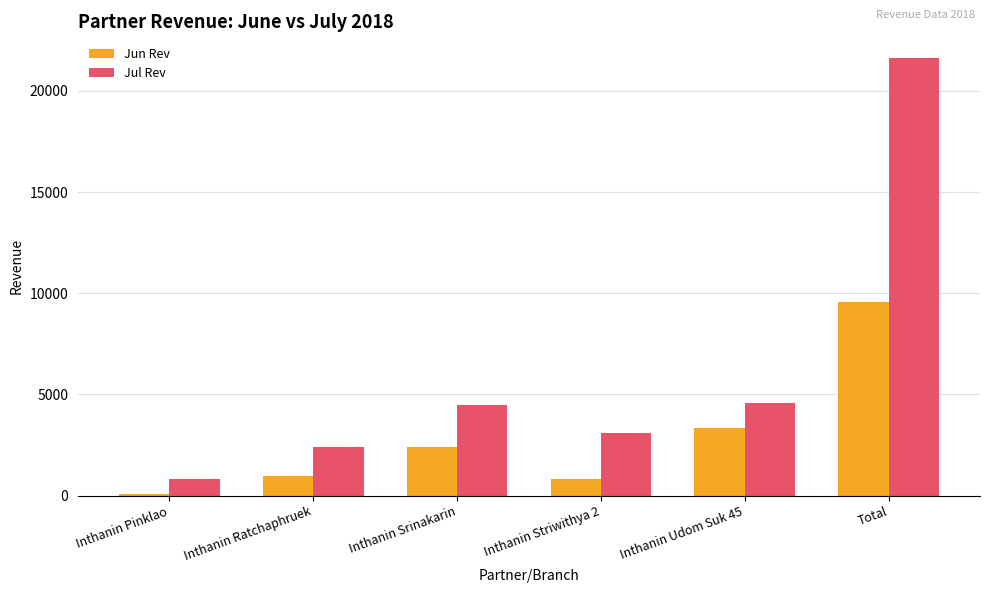

Between Inthanin Pinklao and Inthanin Striwithya 2, which series saw the biggest shift?

Jul Rev